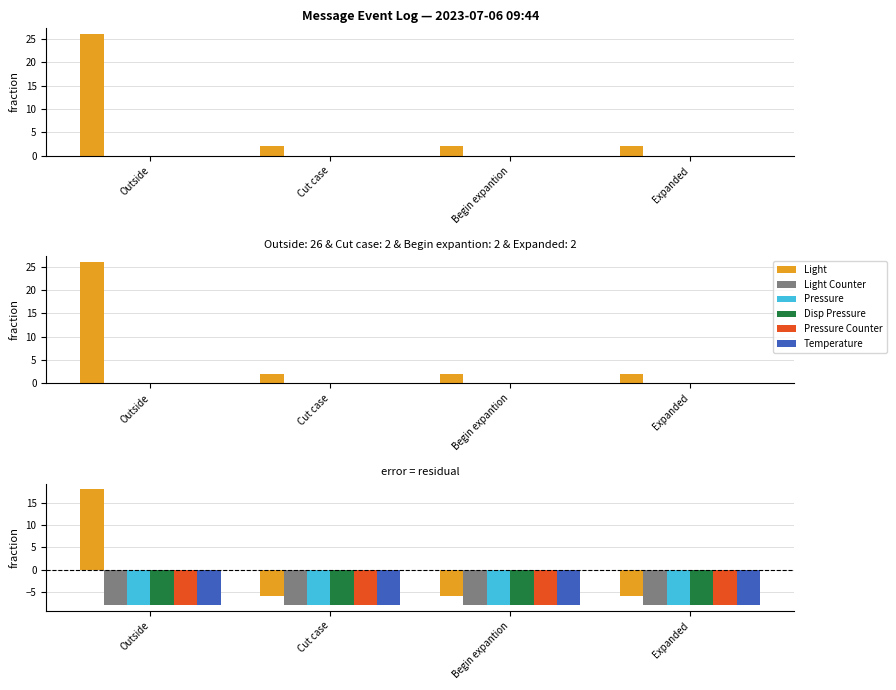

Which category has the lowest value across all series?

Outside